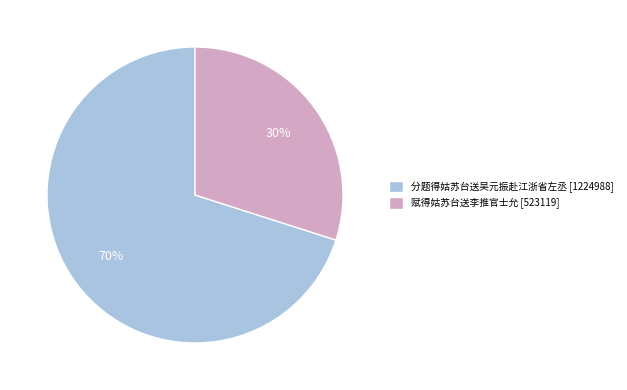

Which slice is the smallest?

赋得姑苏台送李推官士允